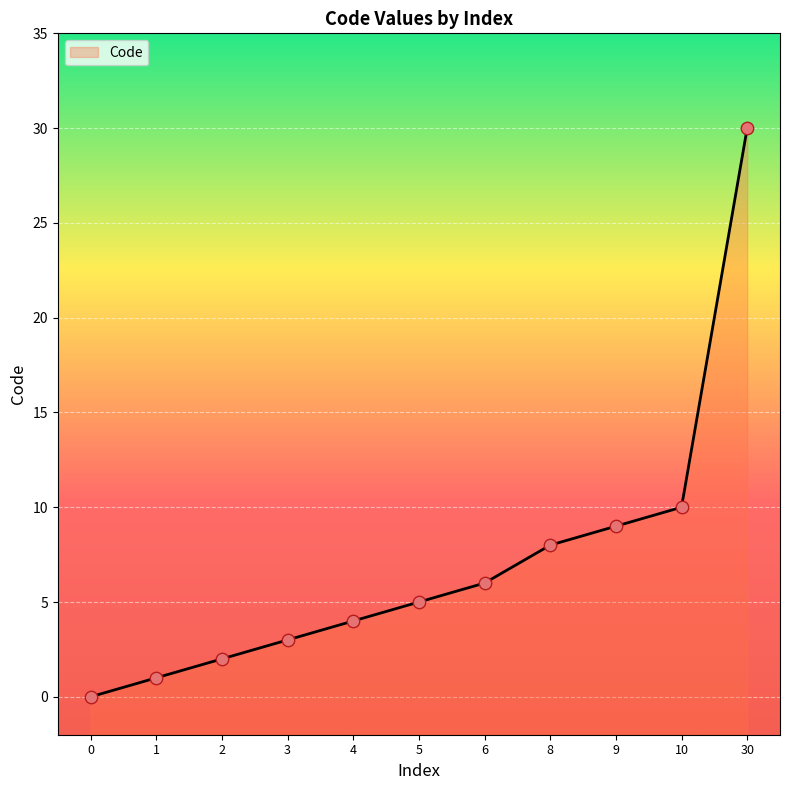

What is the change in value from 5 to 30?

+25